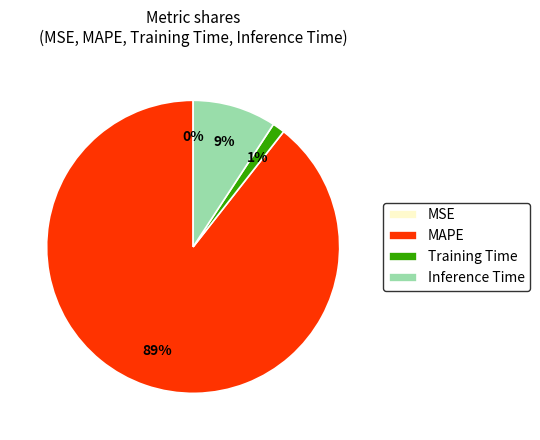

What is the majority slice?

MAPE